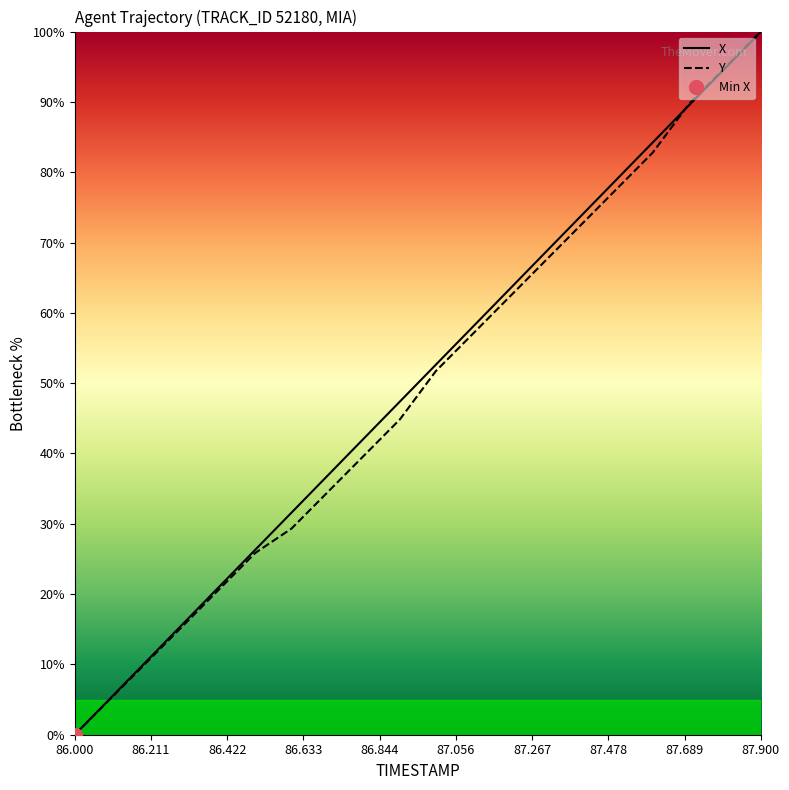

At which label does X reach its minimum?

86.000